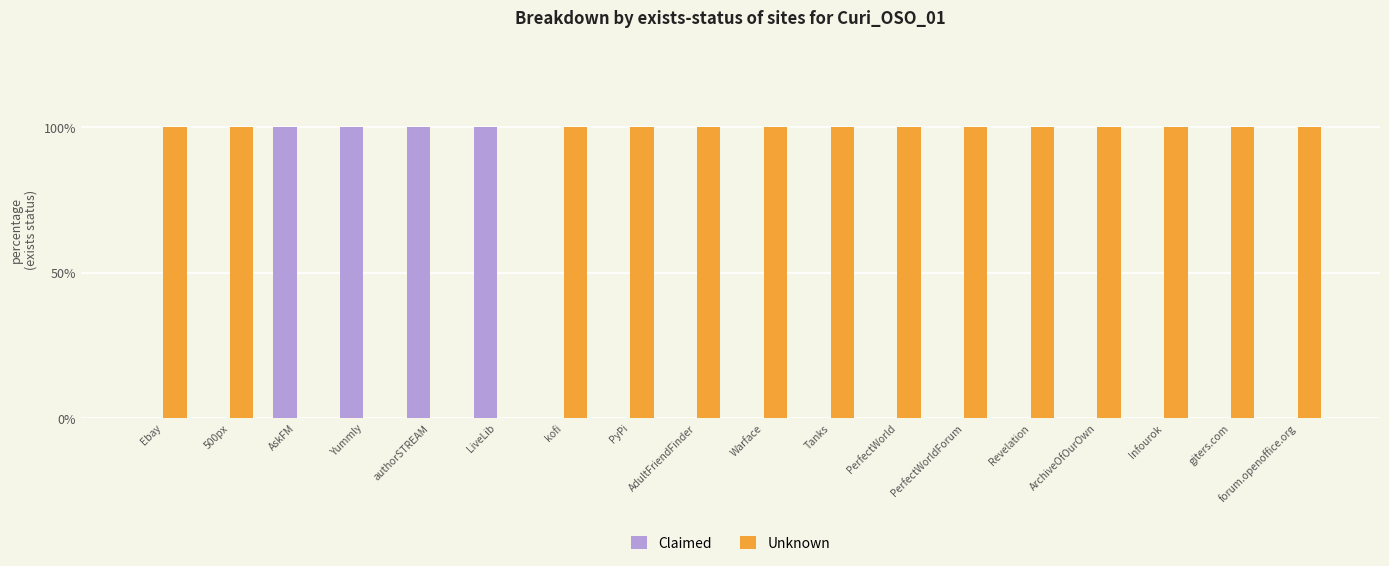

What is the sum of all Claimed values?

400